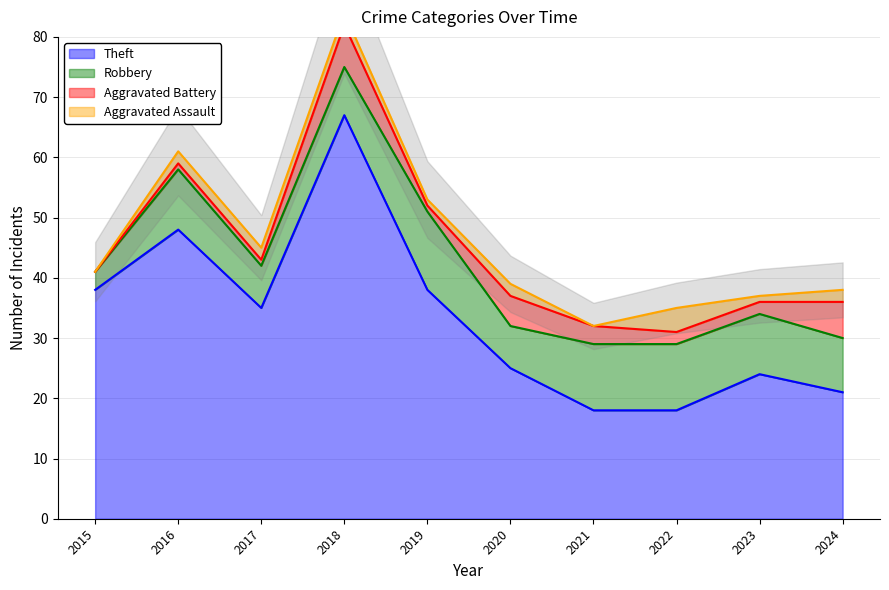

What is the difference between the second highest and second lowest values in the Theft series?

30